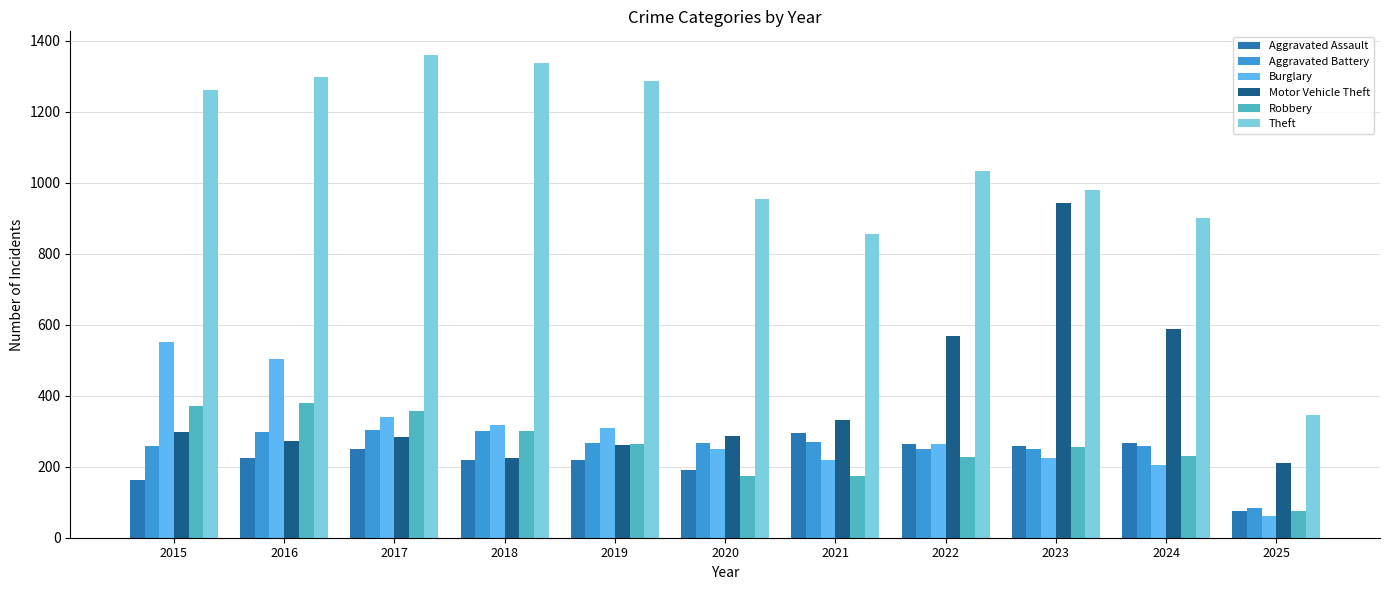

At which label does Motor Vehicle Theft first exceed 287?

2015